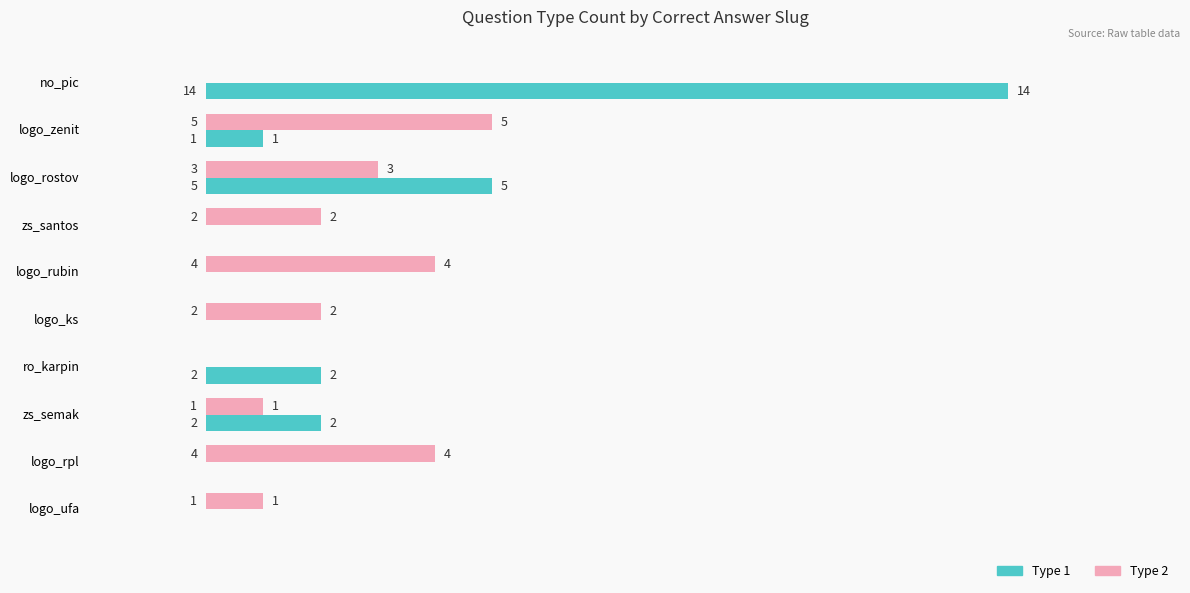

What is the sum of the Type 1 values at no_pic and logo_rpl?

14